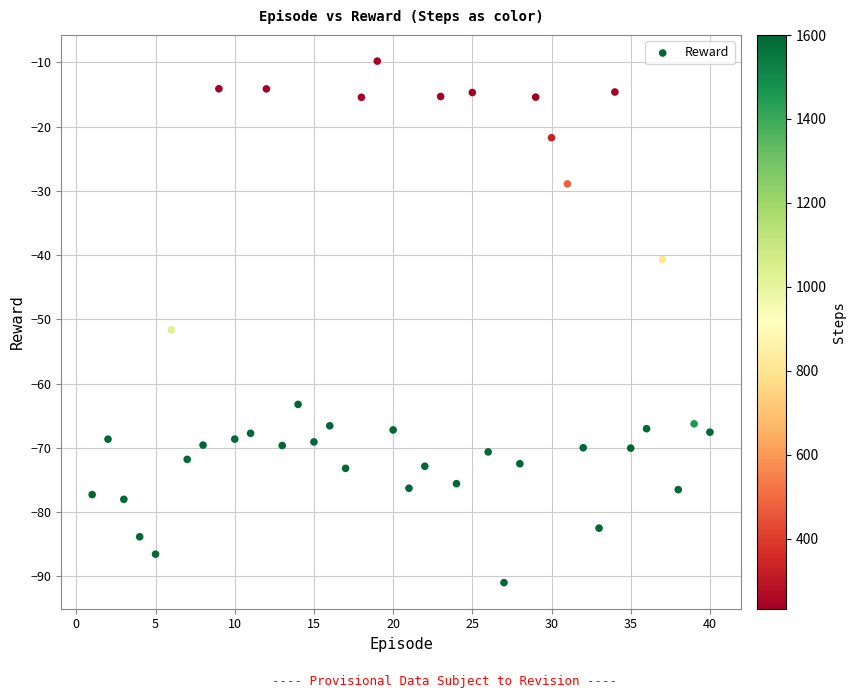

What is the range of Y values (max minus min)?

81.2